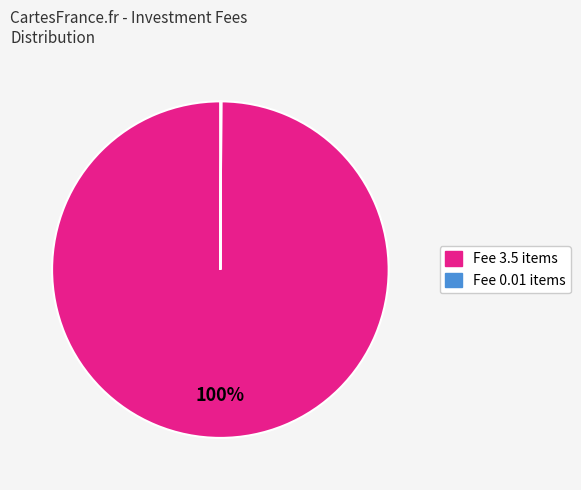

True or false: Fee 3.5 items accounts for 100% of the total.

True